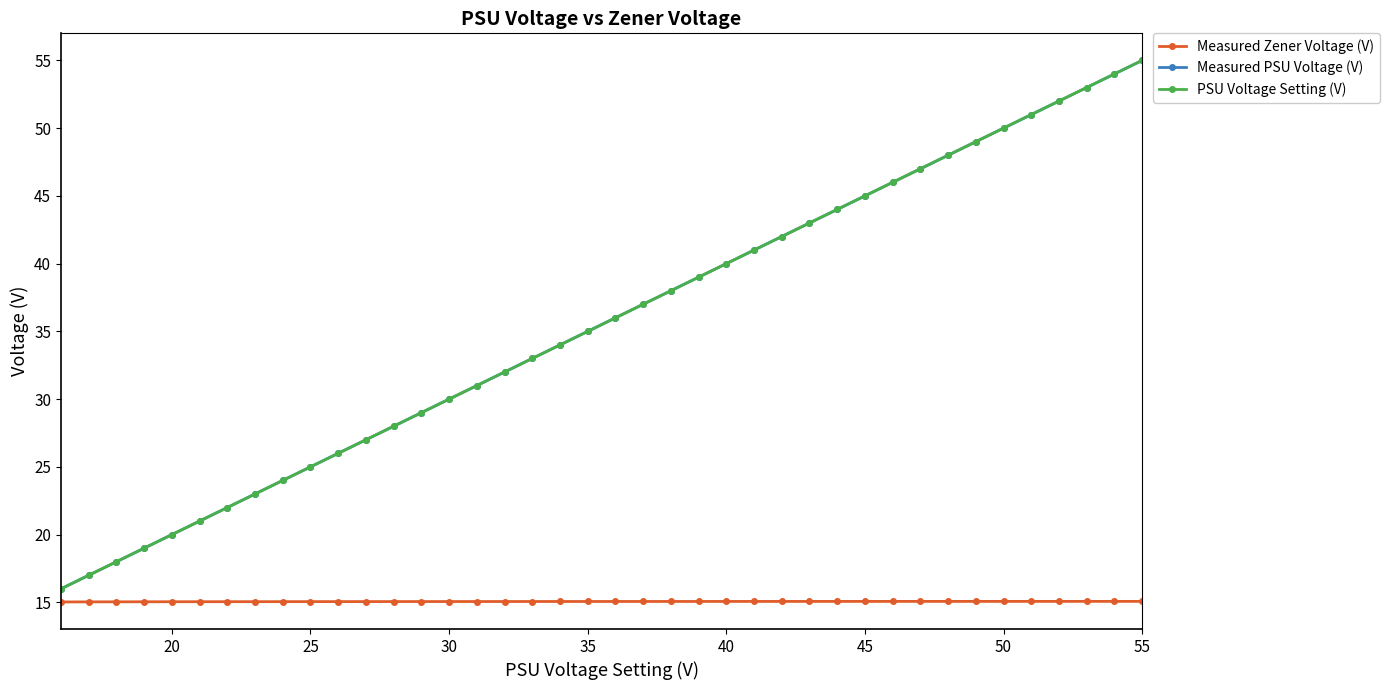

True or false: Measured Zener Voltage (V) and PSU Voltage Setting (V) intersect in this chart.

False